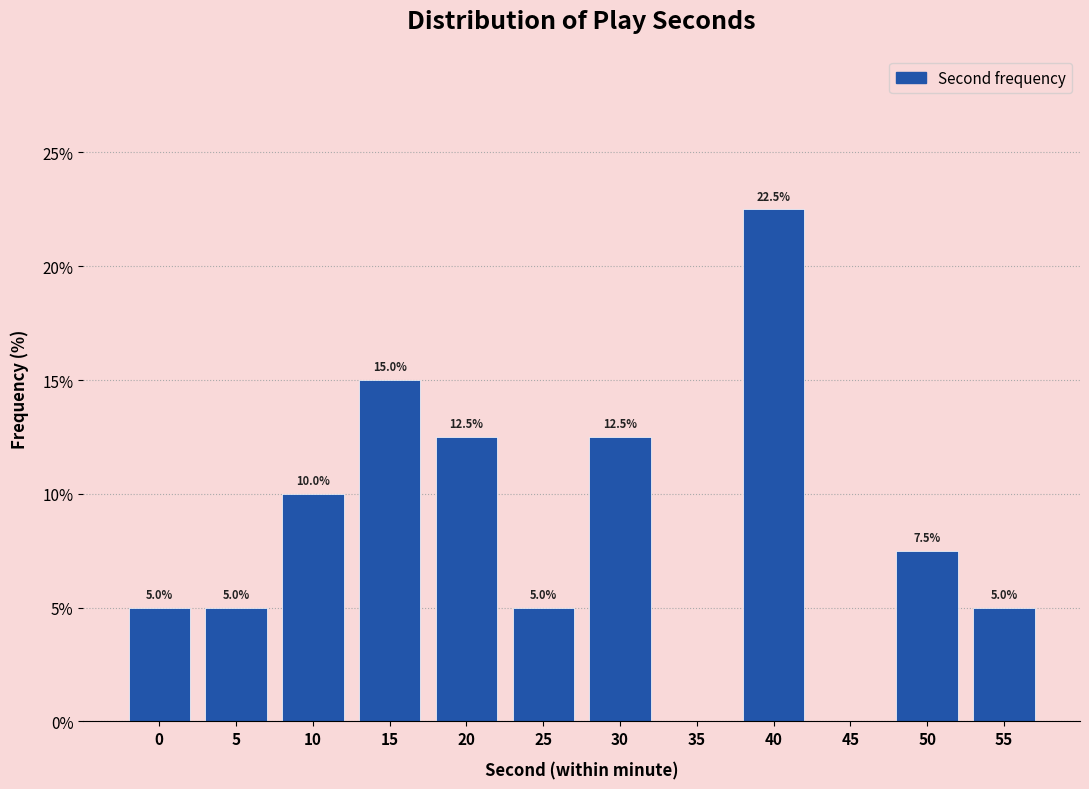

Reading right to left, what are all the values shown in this chart?

55=5.0	50=7.5	45=0.0	40=22.5	35=0.0	30=12.5	25=5.0	20=12.5	15=15.0	10=10.0	5=5.0	0=5.0